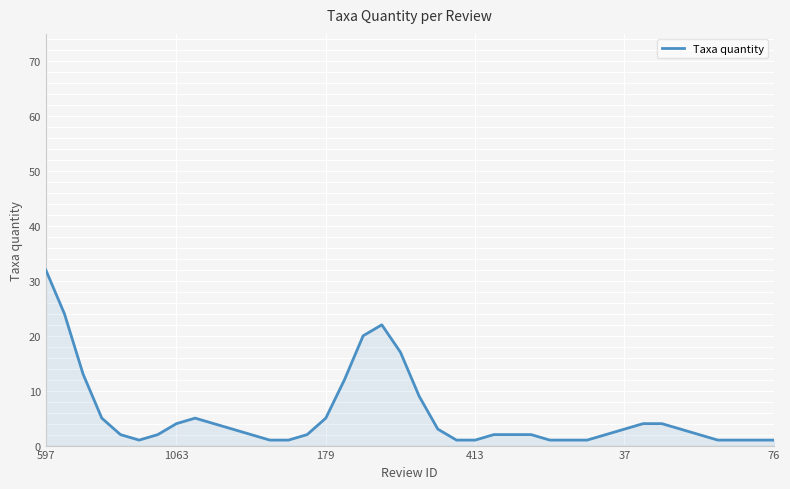

What is the greatest value displayed?

32